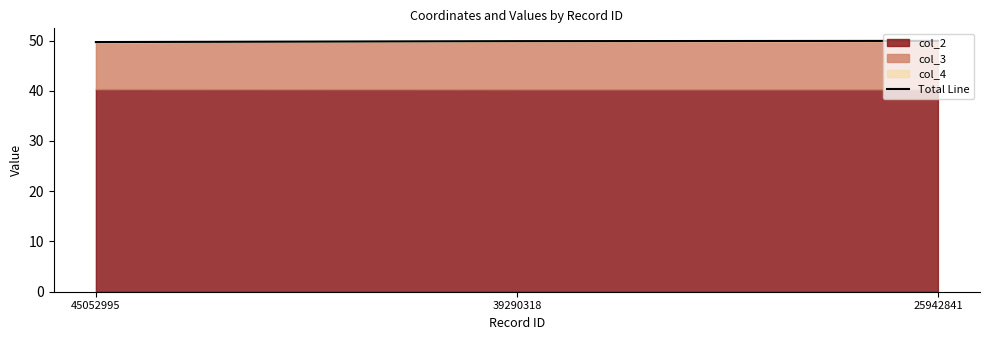

Which category has the highest value across all series?

25942841